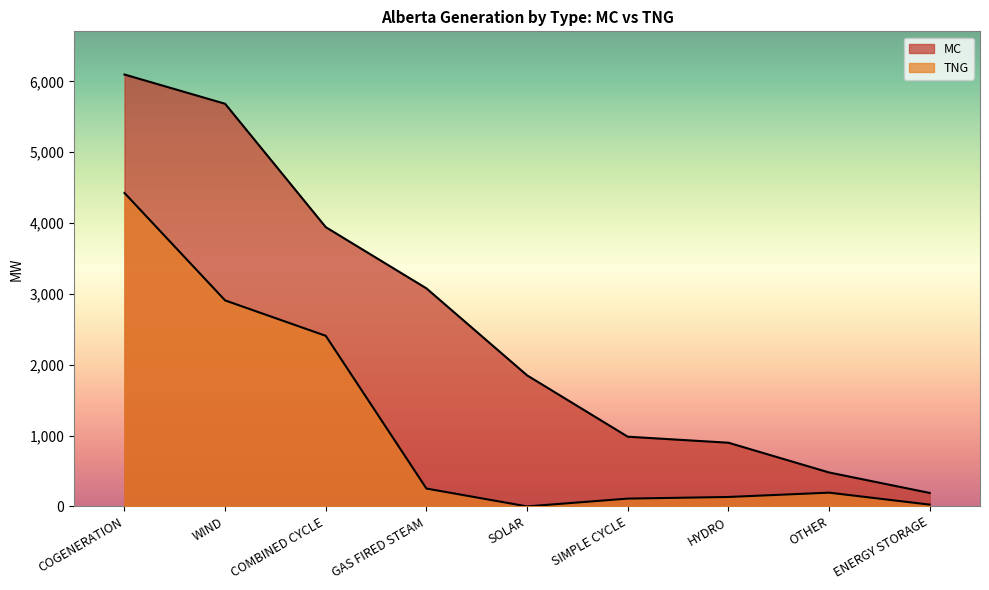

Does the chart have visible grid lines?

No